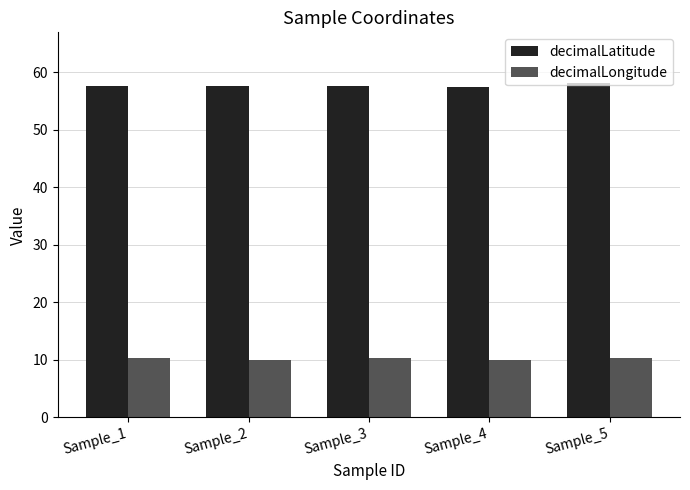

What is the value of the decimalLongitude bar at the 3rd from the left?

10.4